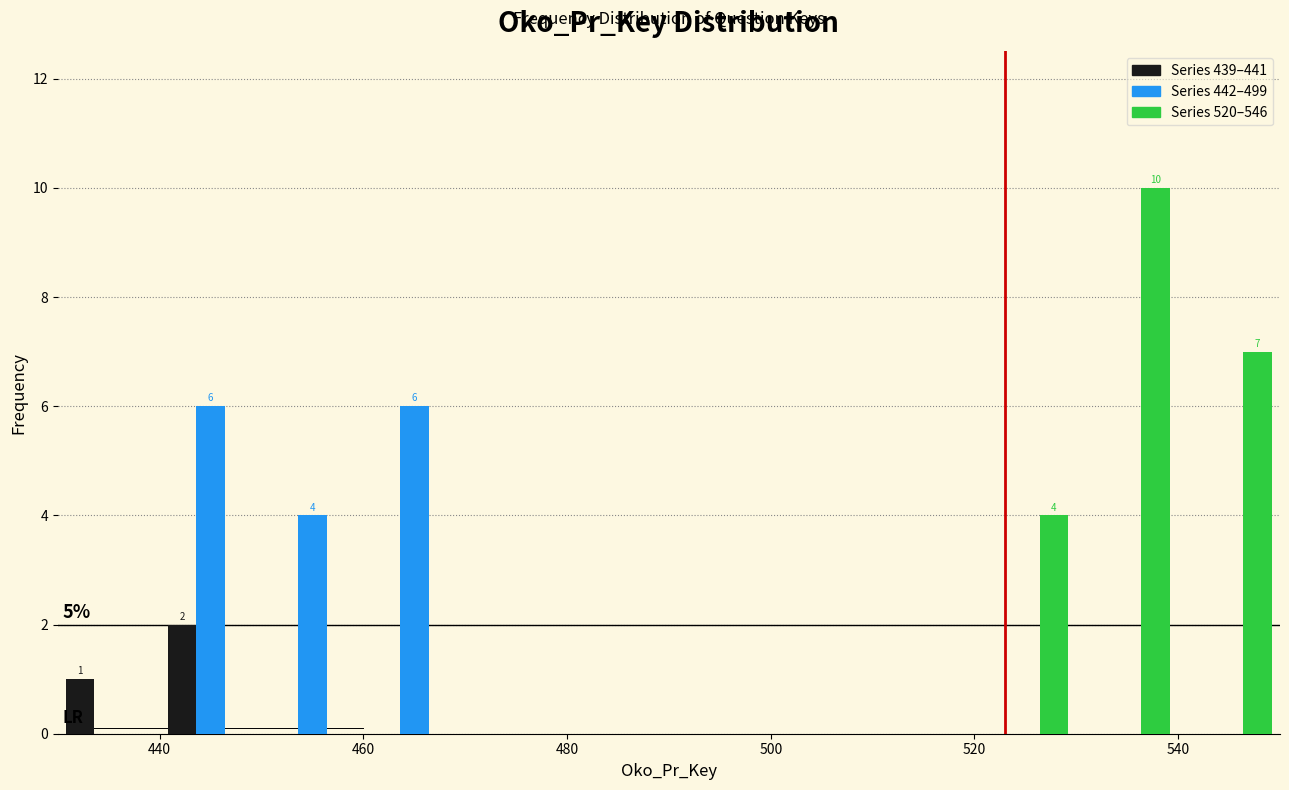

In the Series 439–441 series, which range on the x-axis has the tallest bar?

440 to 450